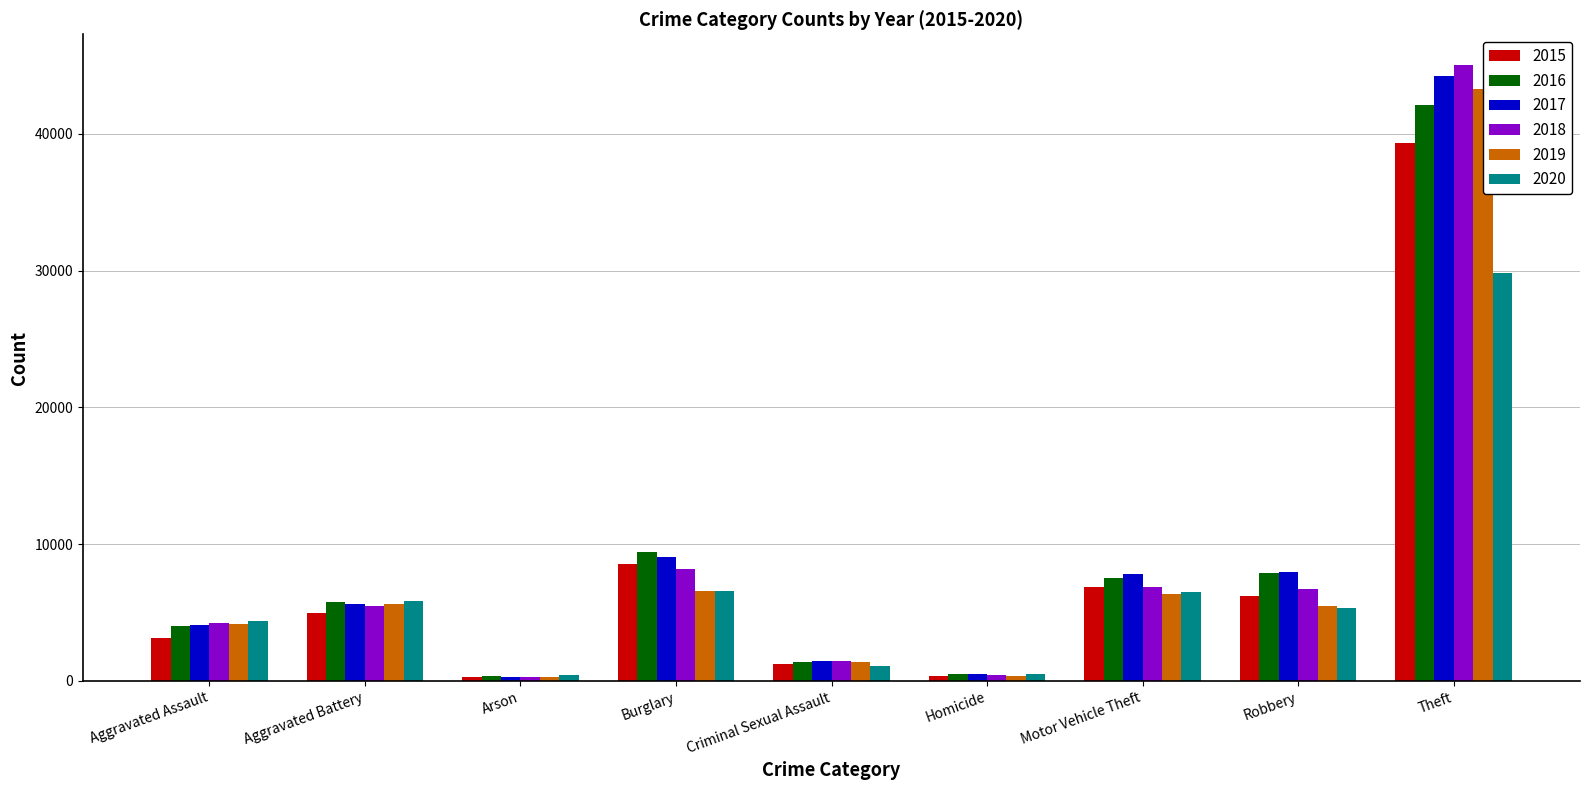

Does the chart contain any negative values?

No